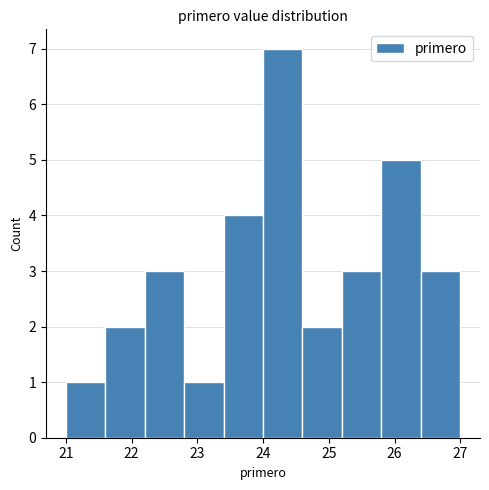

Over which range of the x-axis is the bar tallest?

24.0 to 24.6